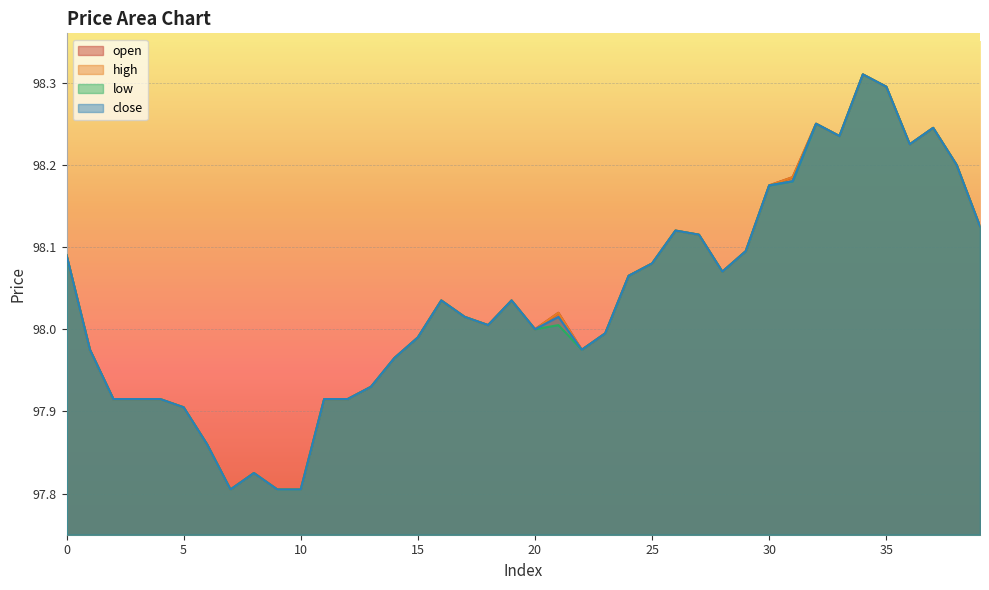

Is it true that low equals 48.0 at 21?

False